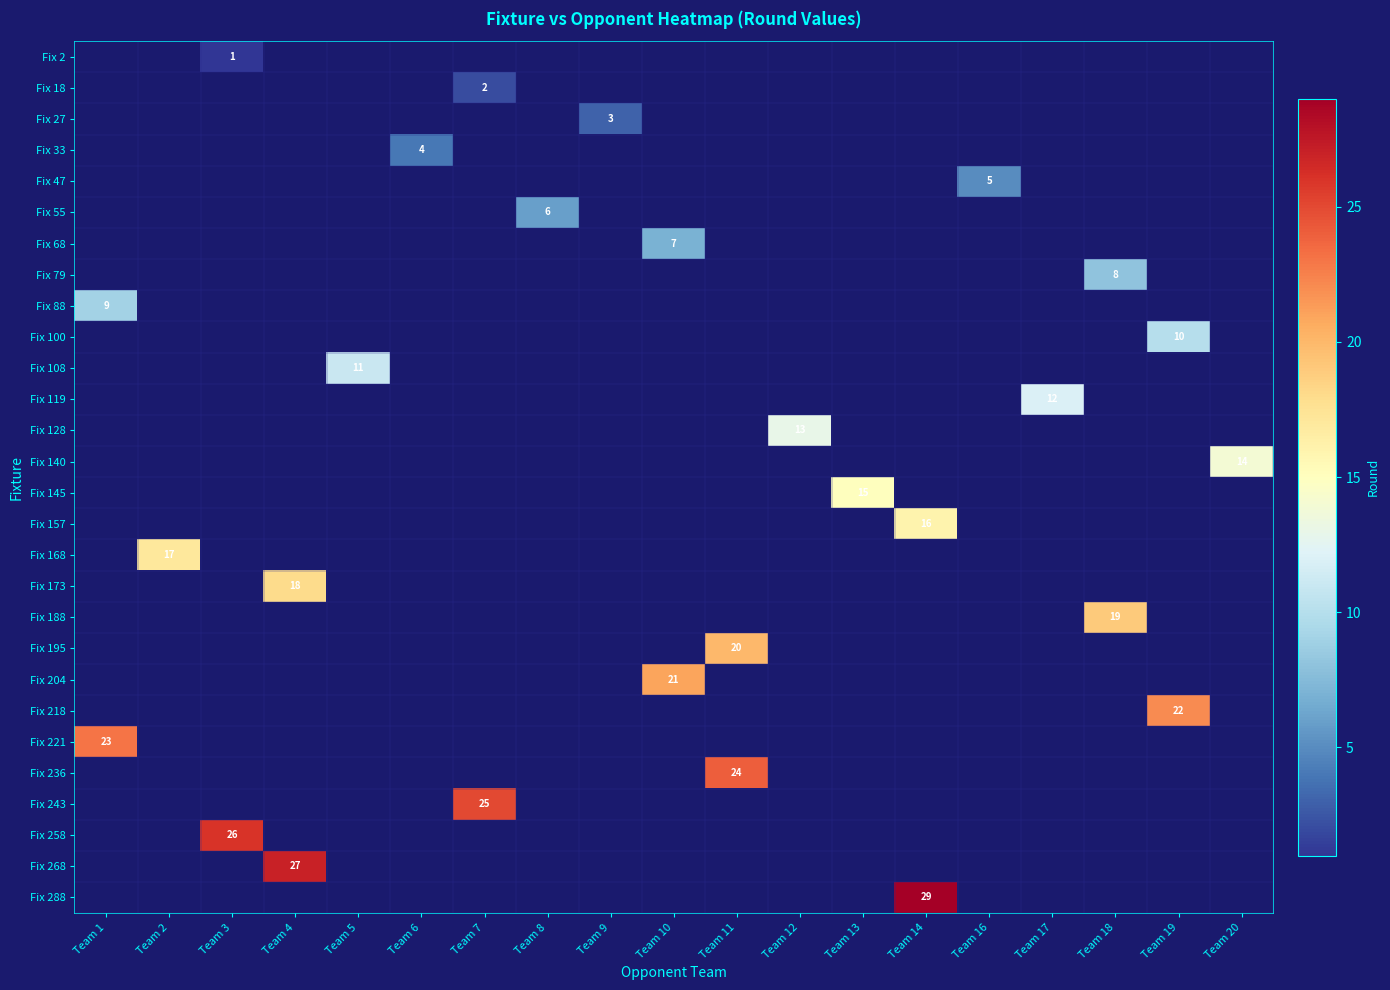

The Fix 221 series shows 23 at Team 1. True or false?

True